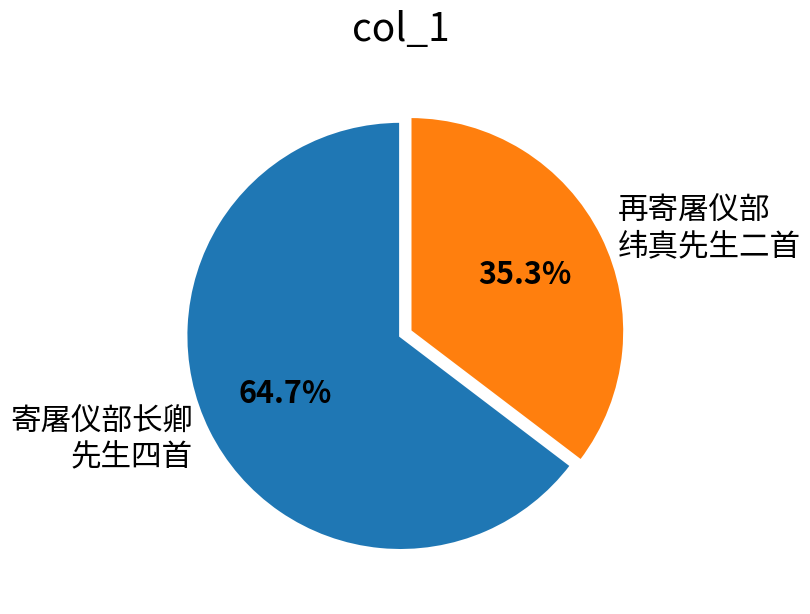

Is there any slice that represents more than half of the pie?

Yes